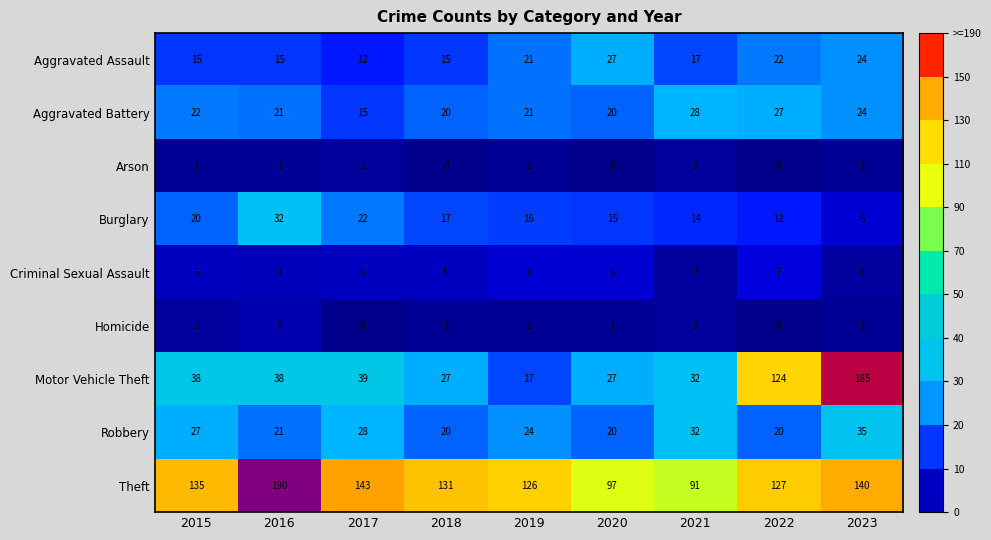

Which series has the largest total across all categories?

Theft